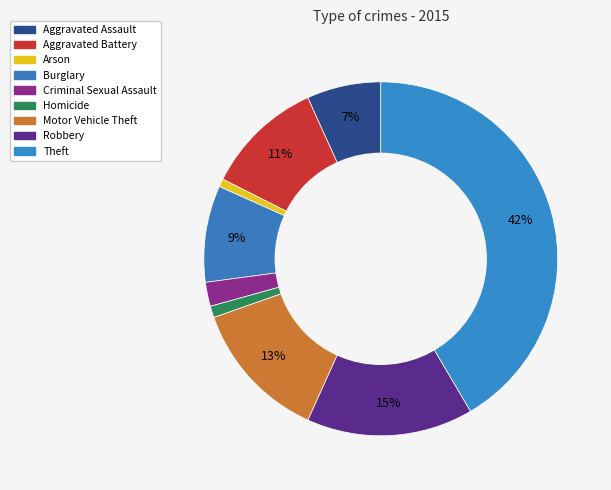

Count the number of slices in the pie.

9